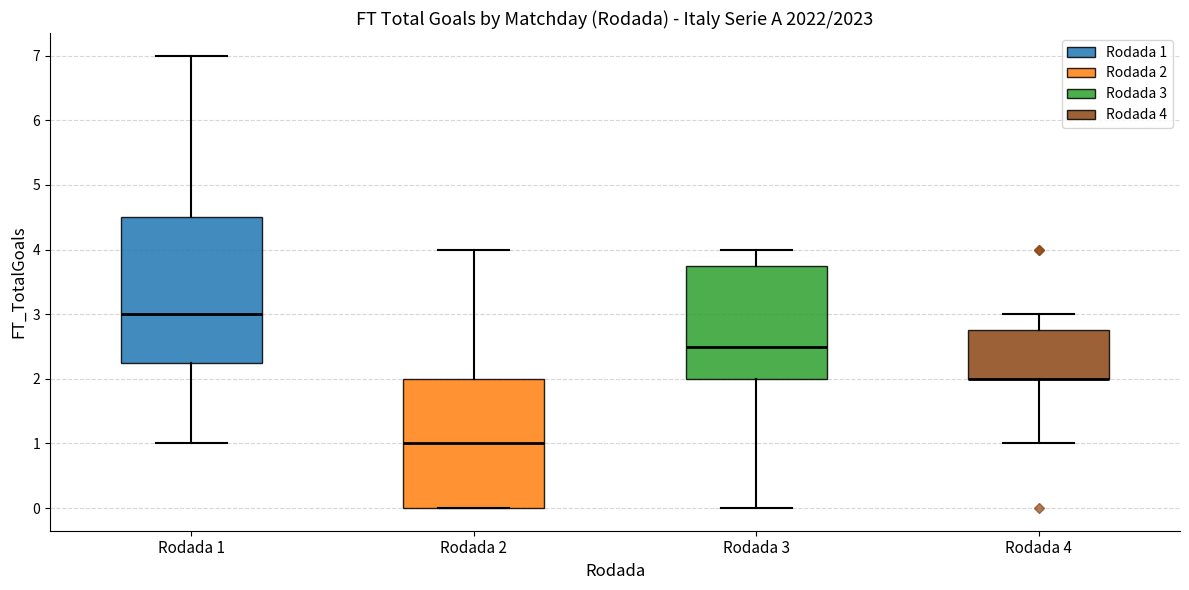

Reading left to right, read every box against the y-axis: the position of its median line, the range the box covers, and the ends of its whiskers. The values are not printed on the chart, so give them approximately, as read against the axis.

Rodada 1: median 3.0, box 2.3 to 4.5, whiskers 1.0 to 7.0
Rodada 2: median 1.0, box 0.0 to 2.0, whiskers 0.0 to 4.0
Rodada 3: median 2.5, box 2.0 to 3.8, whiskers 0.0 to 4.0
Rodada 4: median 2.0 (drawn on the box's lower edge), box 2.0 to 2.8, whiskers 1.0 to 3.0